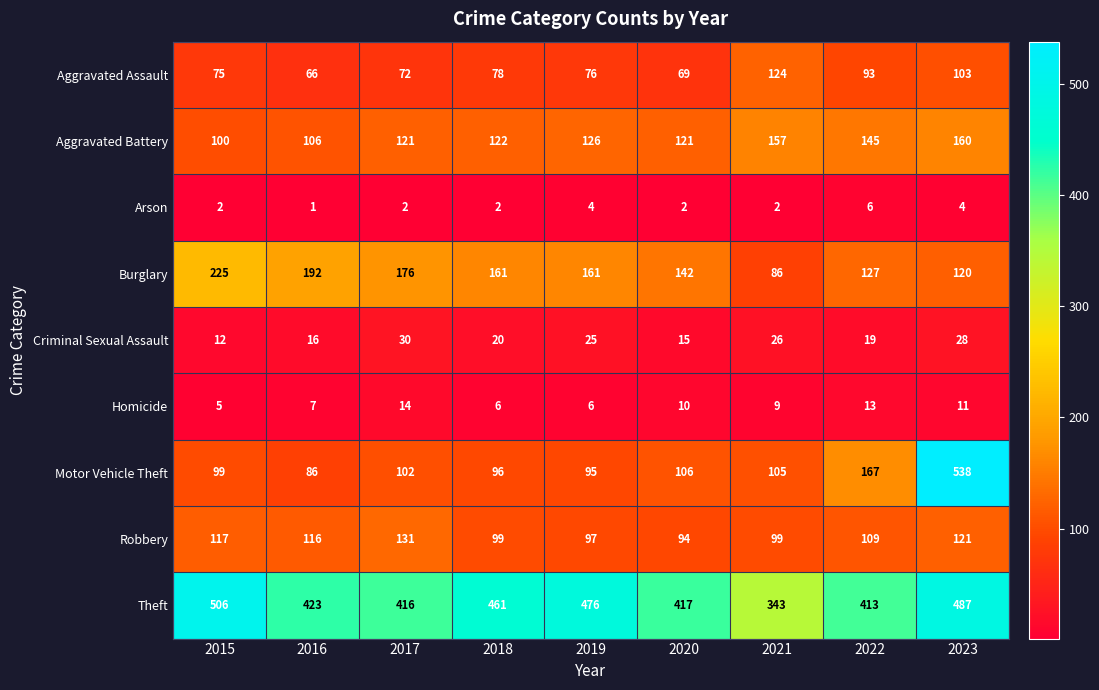

What is the highest value of the Motor Vehicle Theft series?

538